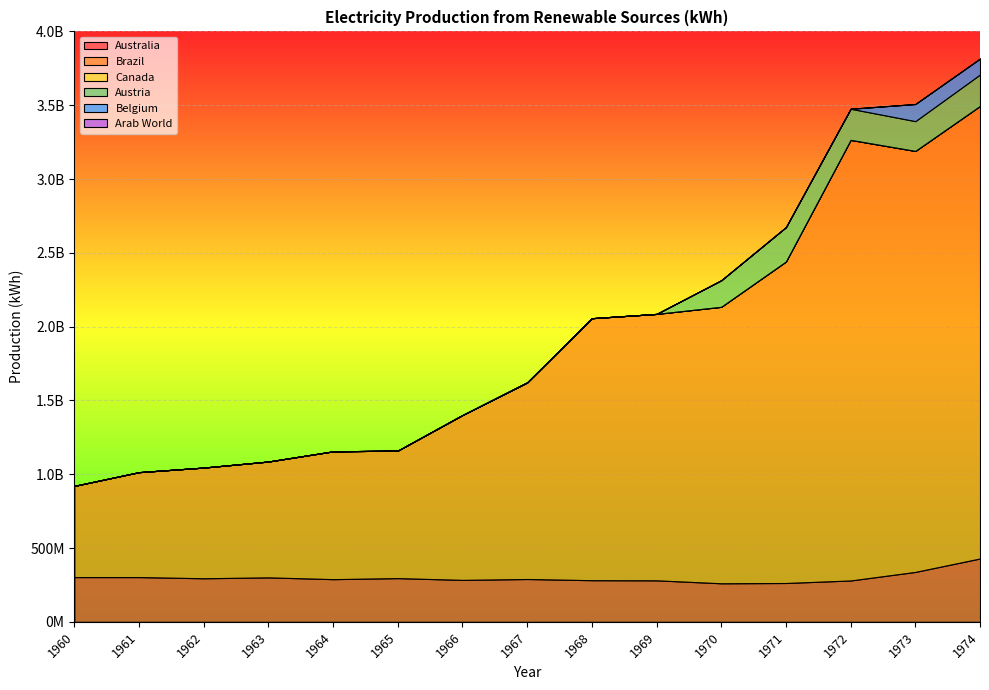

Where does the Brazil series first go above 1332000000?

1968